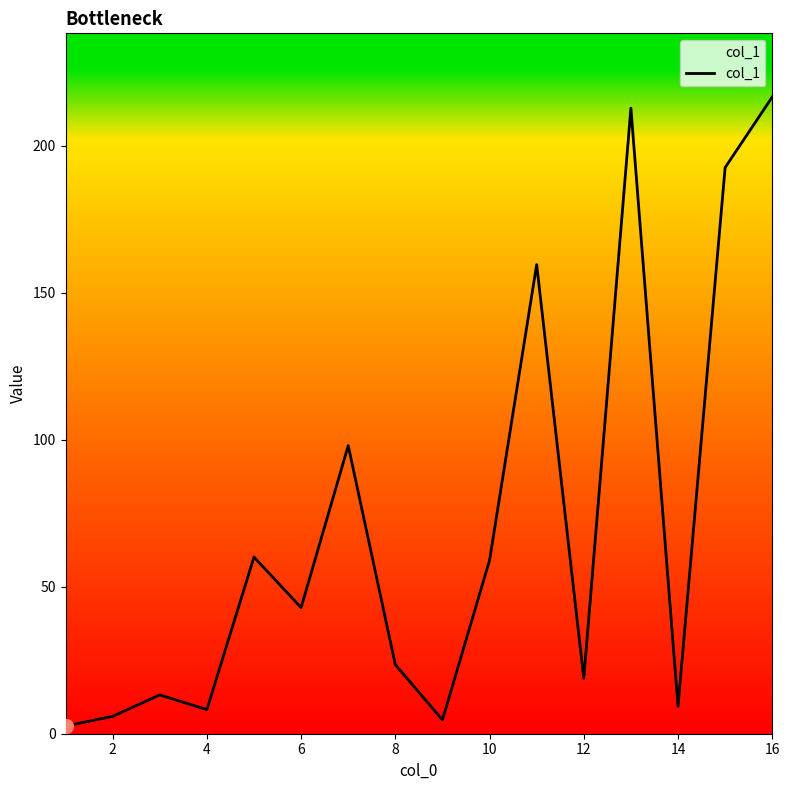

What is the difference between the maximum and minimum values?

214.0